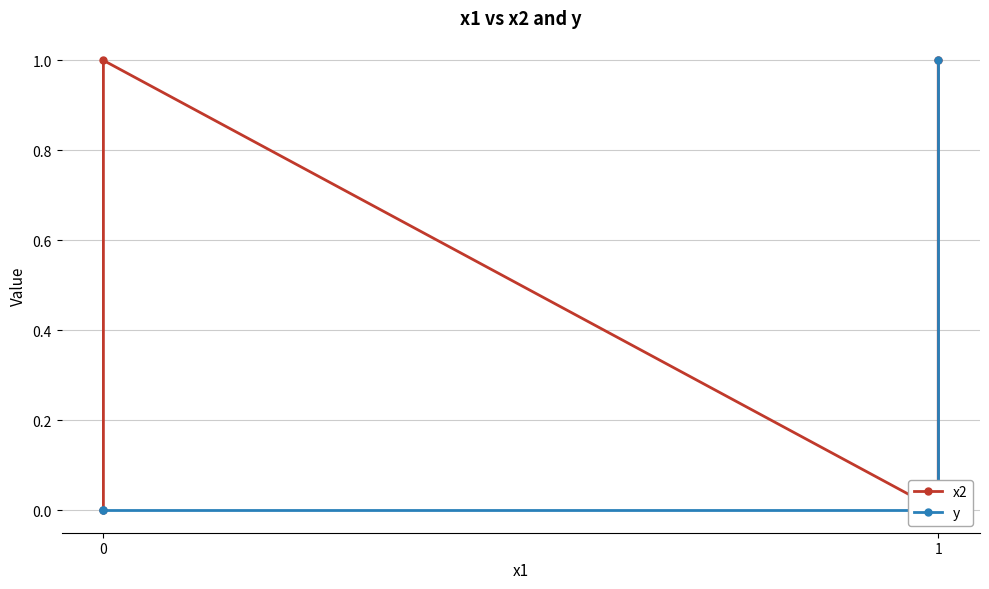

True or false: x2 and y cross at least once.

False